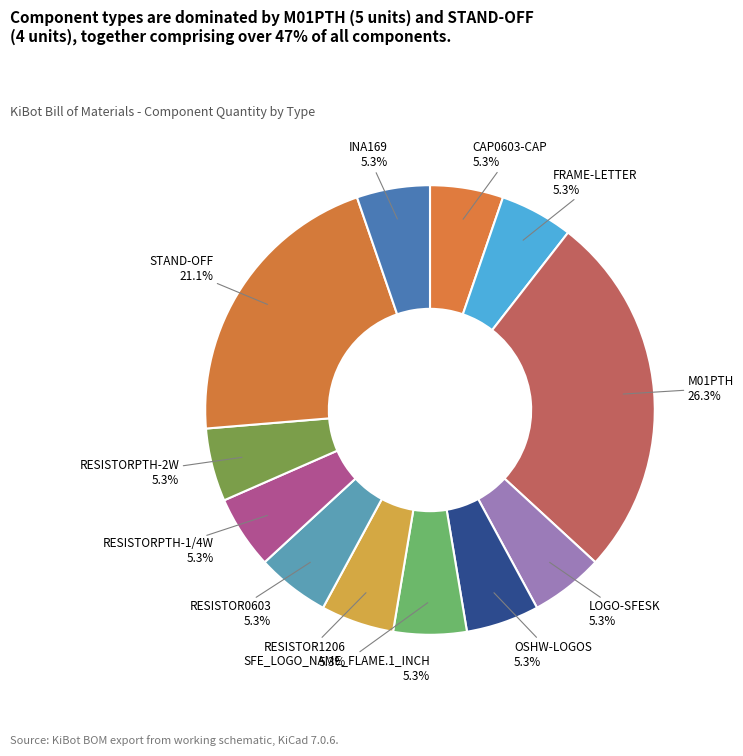

To the nearest percent, what is the difference between the largest and smallest slice percentages?

21%